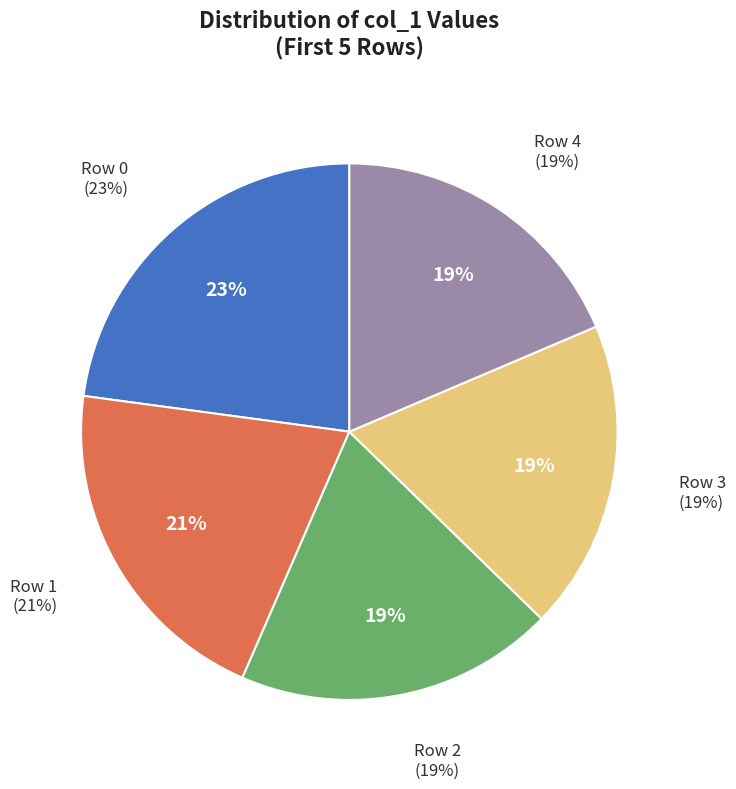

What percentage is the Row 2 slice, to the nearest percent?

19%